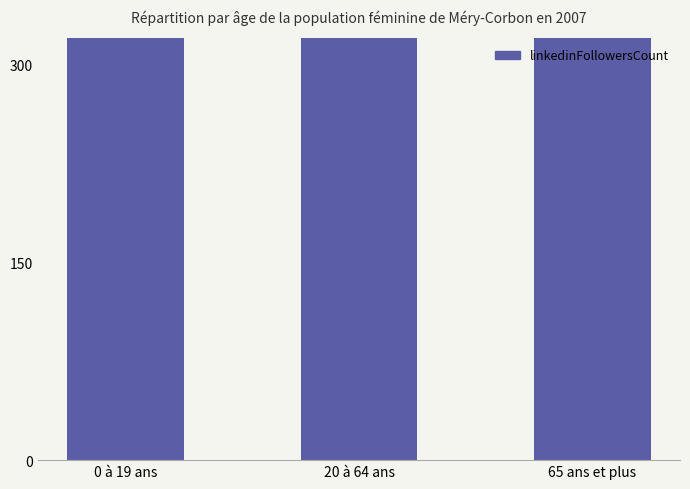

Reading left to right, extract all data points from this chart.

0 à 19 ans=5394	20 à 64 ans=106547	65 ans et plus=25732